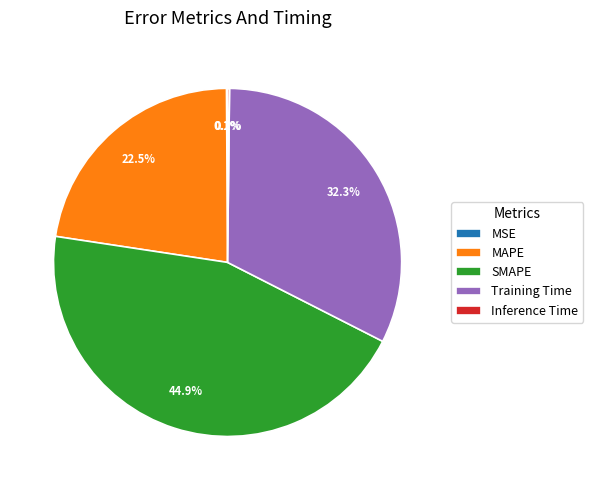

What is the largest slice in the pie chart?

SMAPE